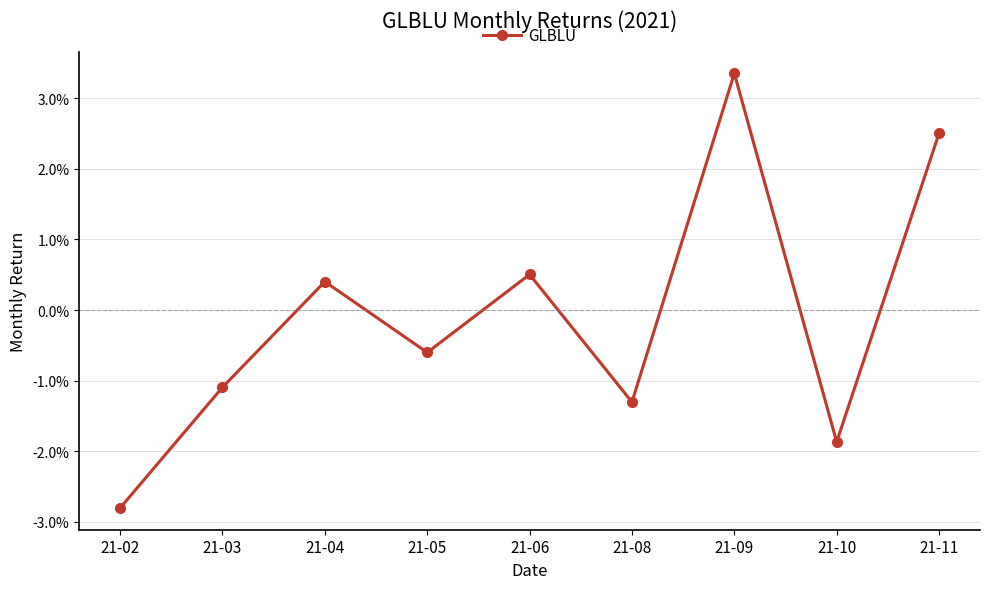

Is this an area chart (filled region under the line)?

No